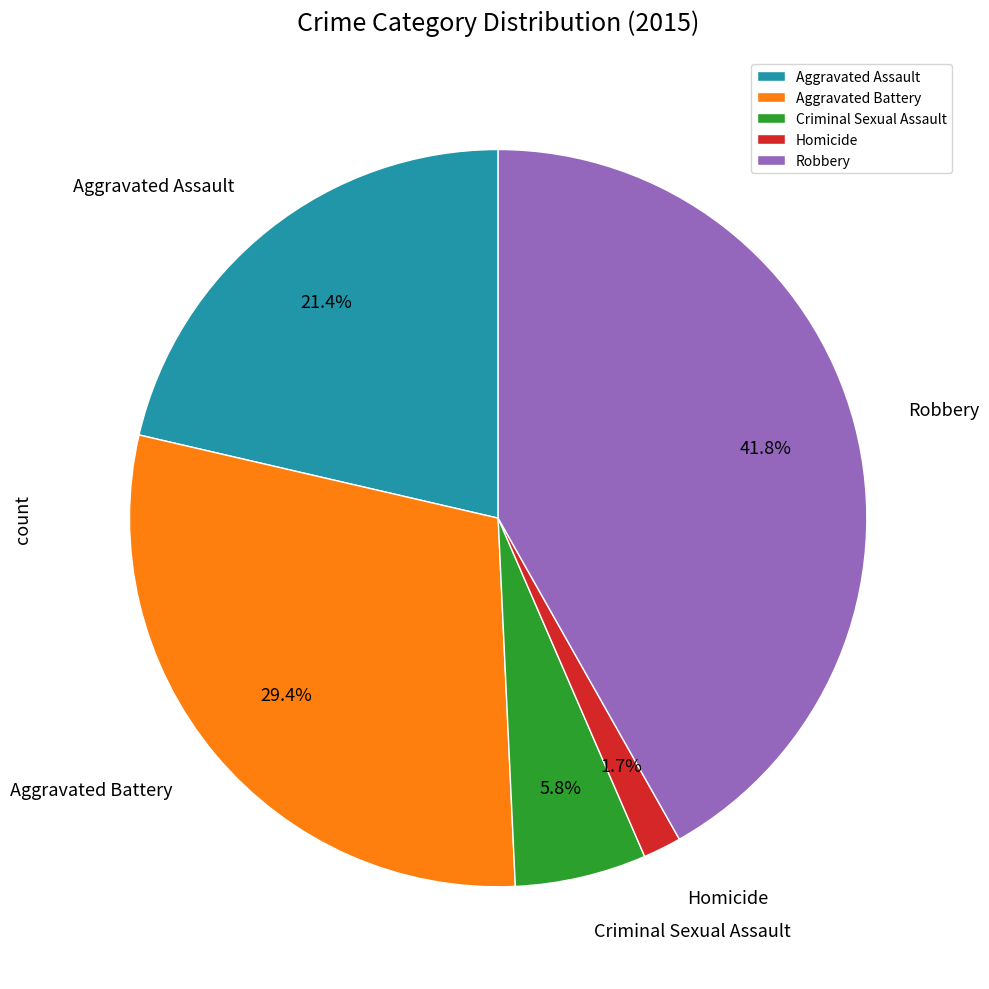

How much of the chart is everything except Aggravated Assault?

78.6%